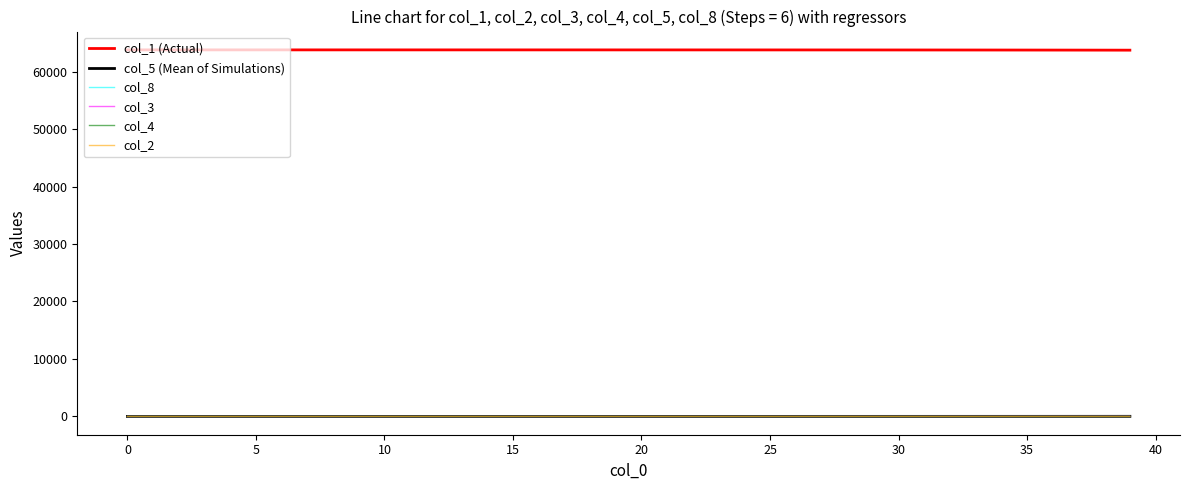

True or false: col_1 (Actual) and col_3 cross at least once.

False